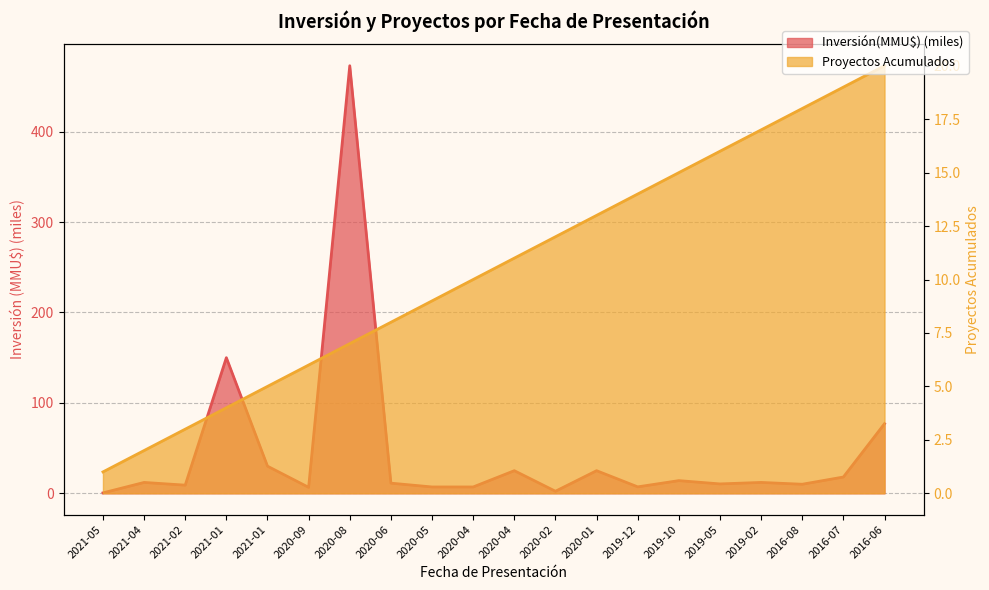

At which category does the chart reach its peak across all series?

2020-08